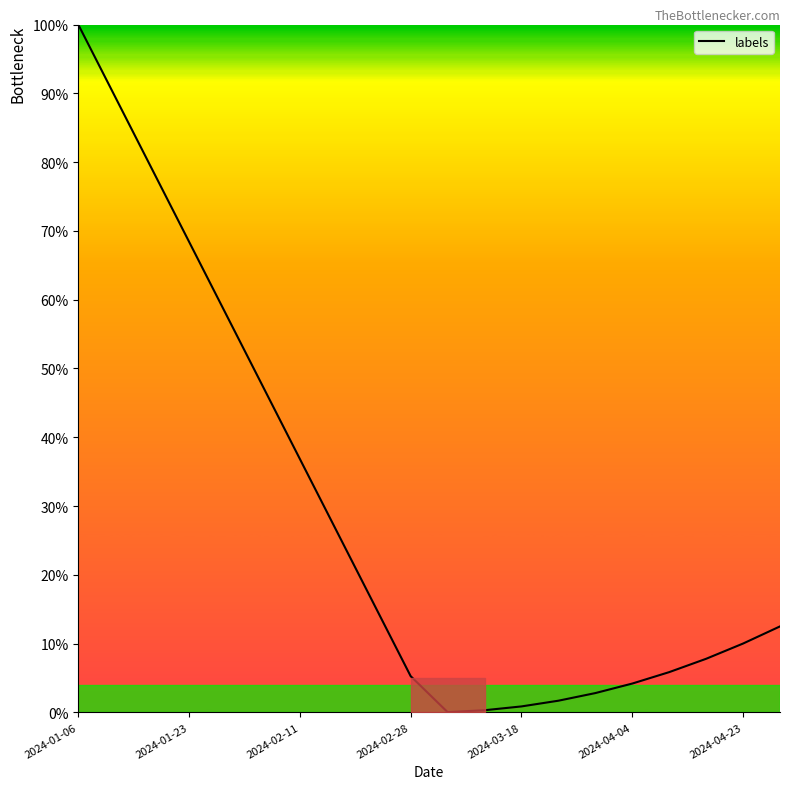

What is the greatest value displayed?

100.0